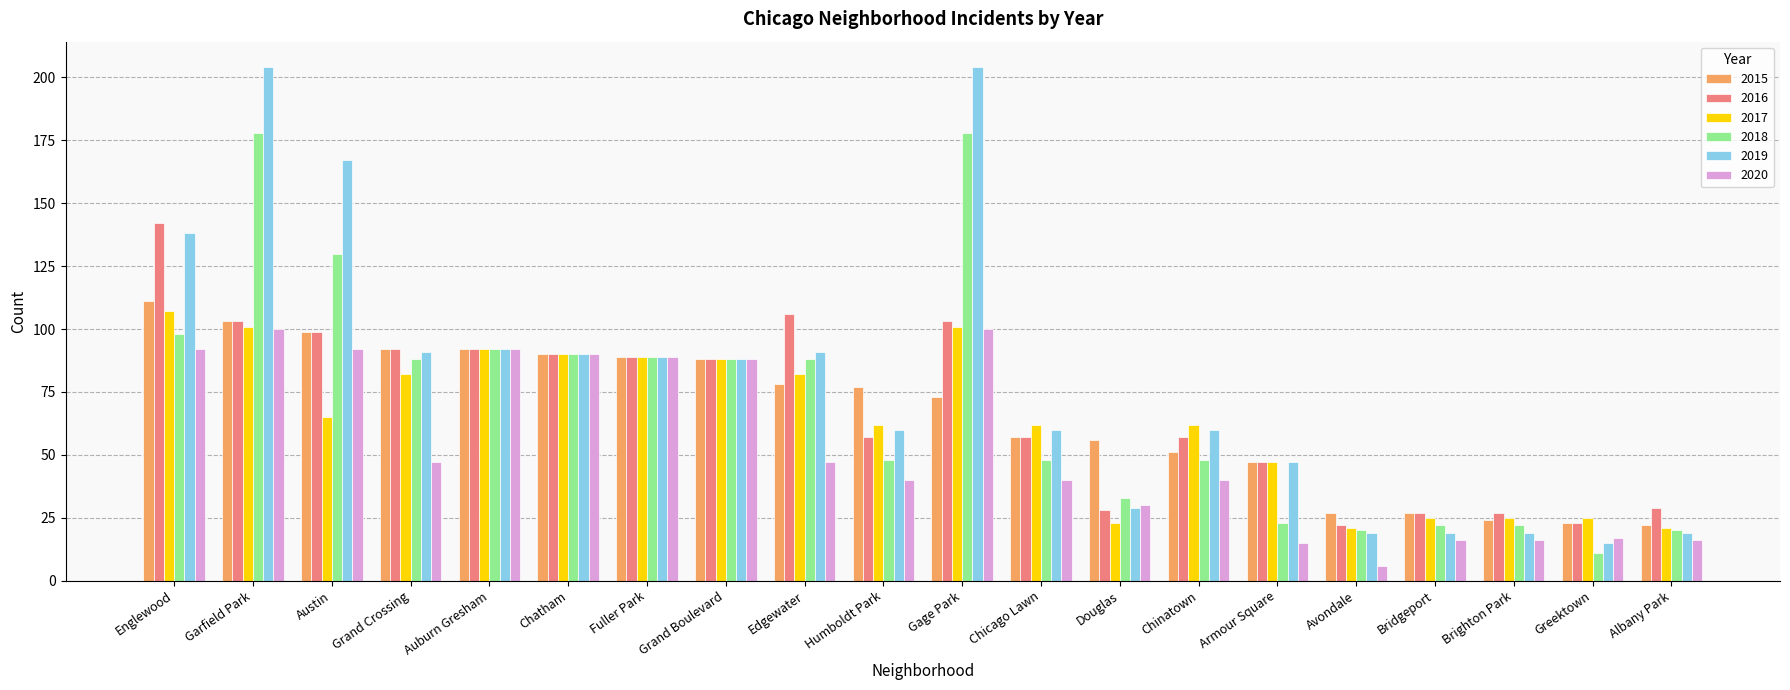

True or false: 2019 has a value of 14 at Armour Square.

False